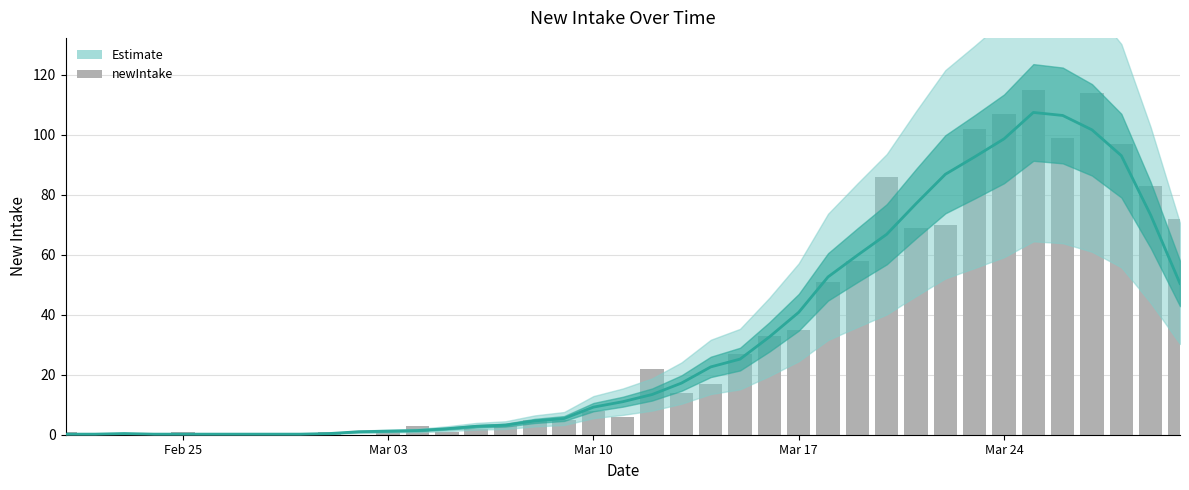

What is the highest value of the Estimate series?

107.4